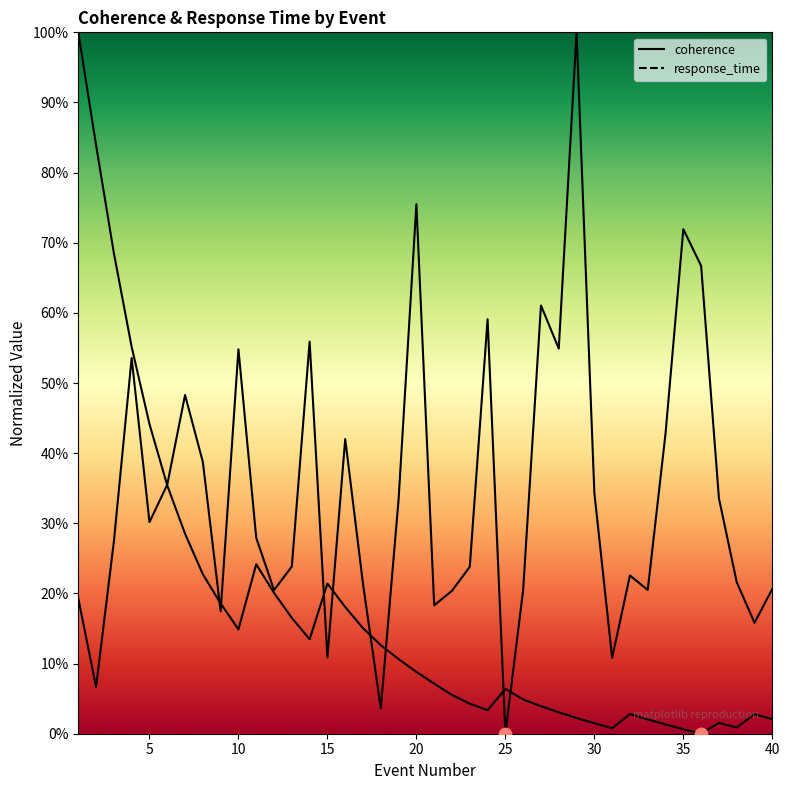

Which series has the widest spread of Y values?

coherence